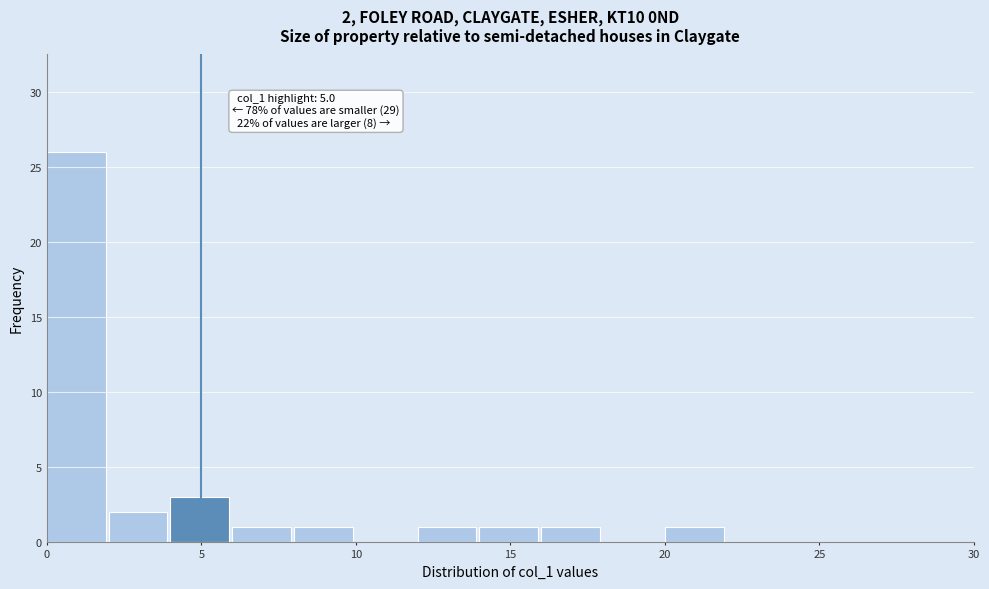

Which range on the x-axis has the tallest bar?

0 to 2